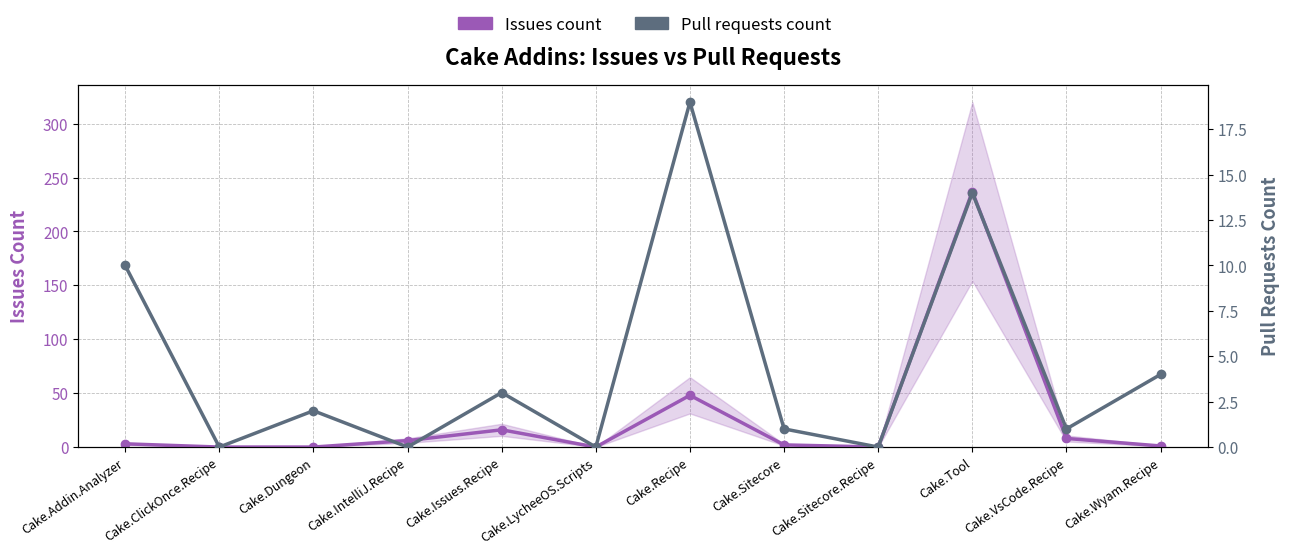

What position from the left is Cake.Dungeon?

3